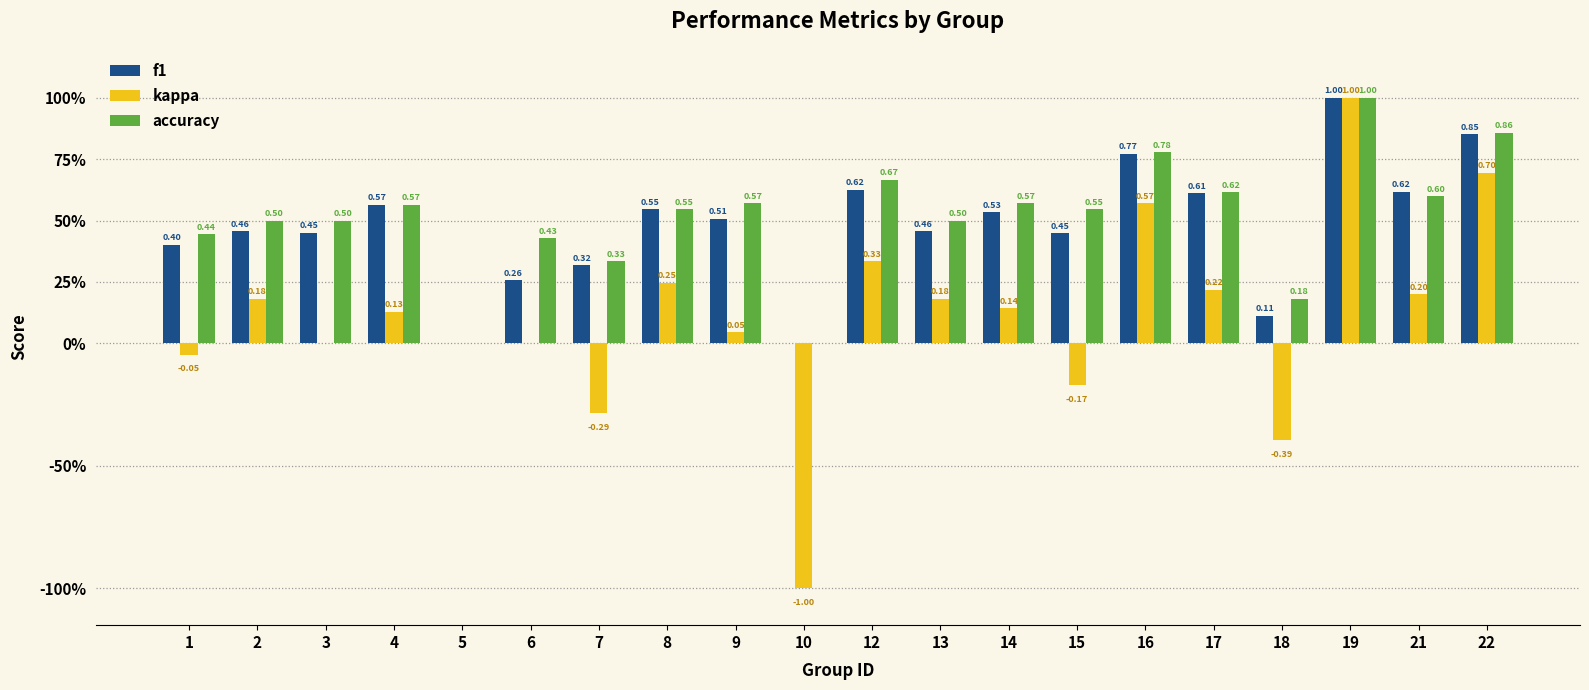

What are all the series names shown in the legend?

f1, kappa, accuracy